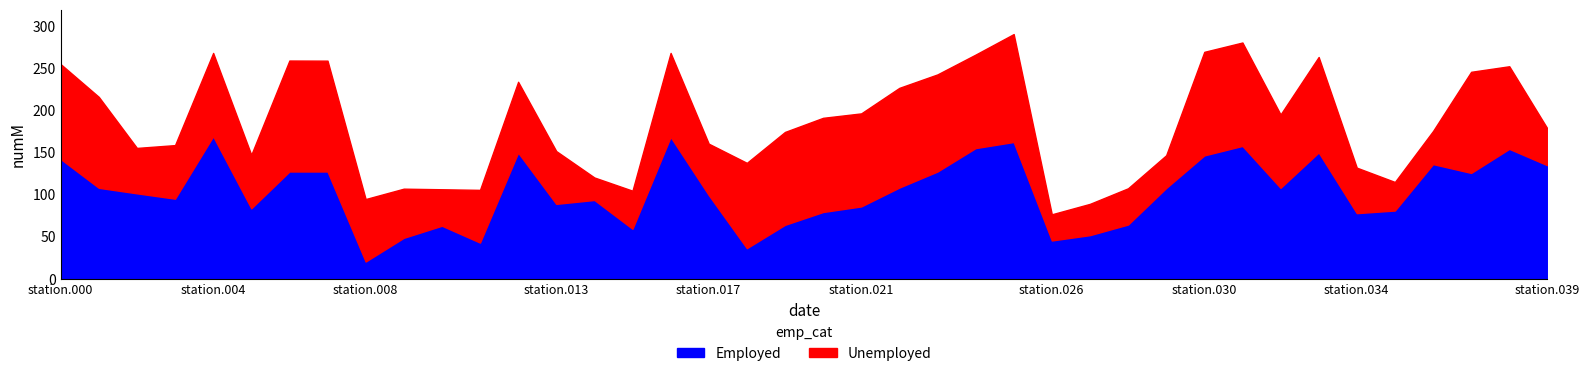

At which label is Employed closest to 94647?

station.003